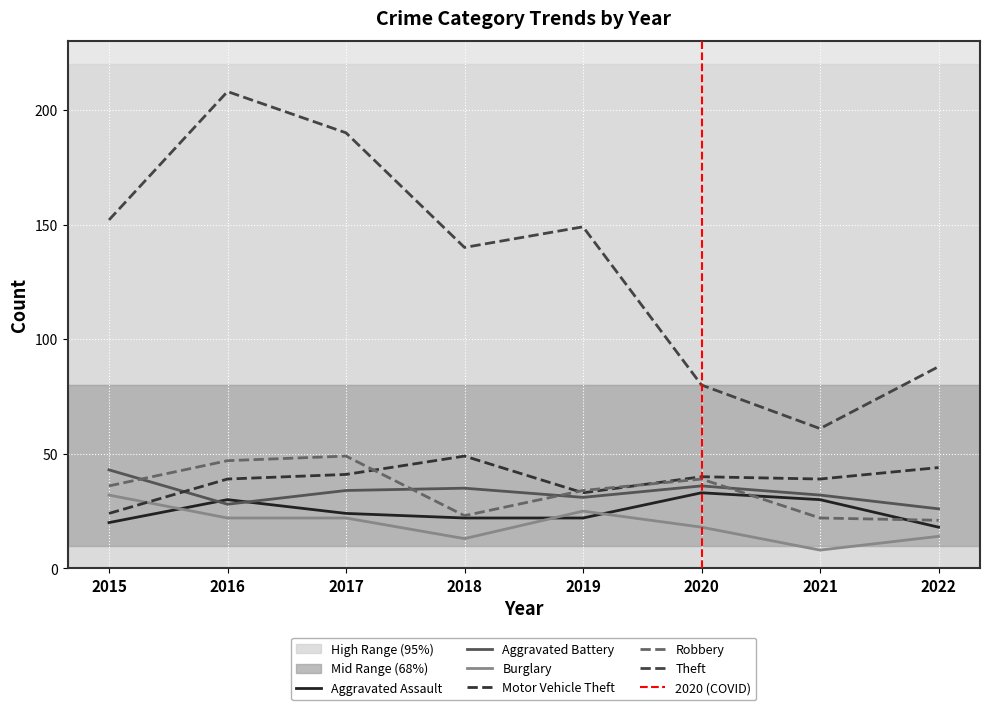

What are all the series names shown in the legend?

Aggravated Assault, Aggravated Battery, Burglary, Motor Vehicle Theft, Robbery, Theft